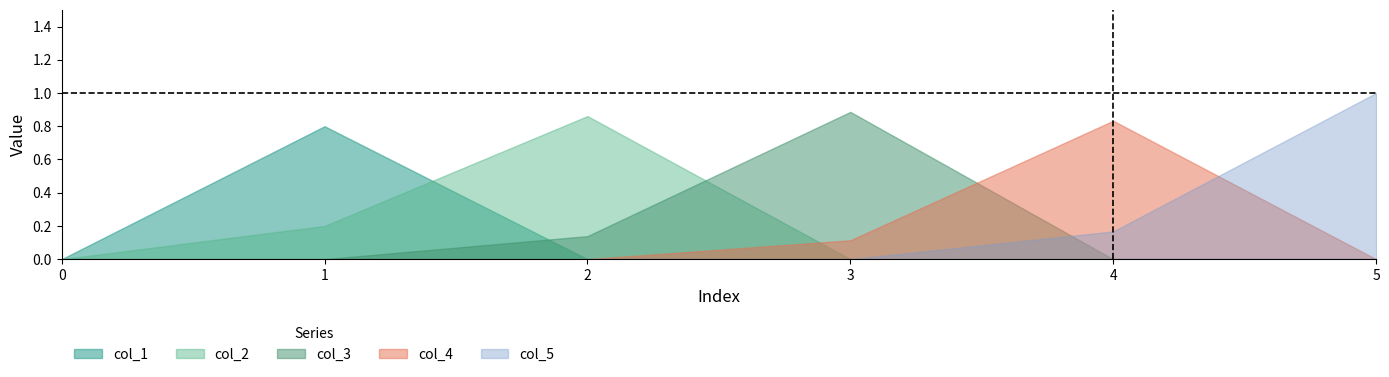

Count the col_2 values in the range 0 to 1.

6